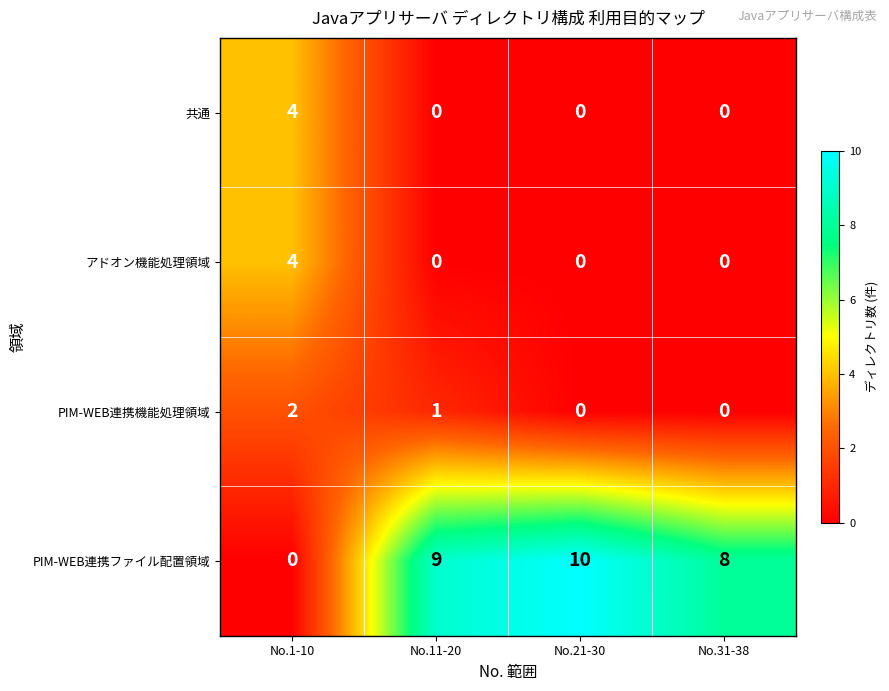

How many values in 共通 are above zero?

1